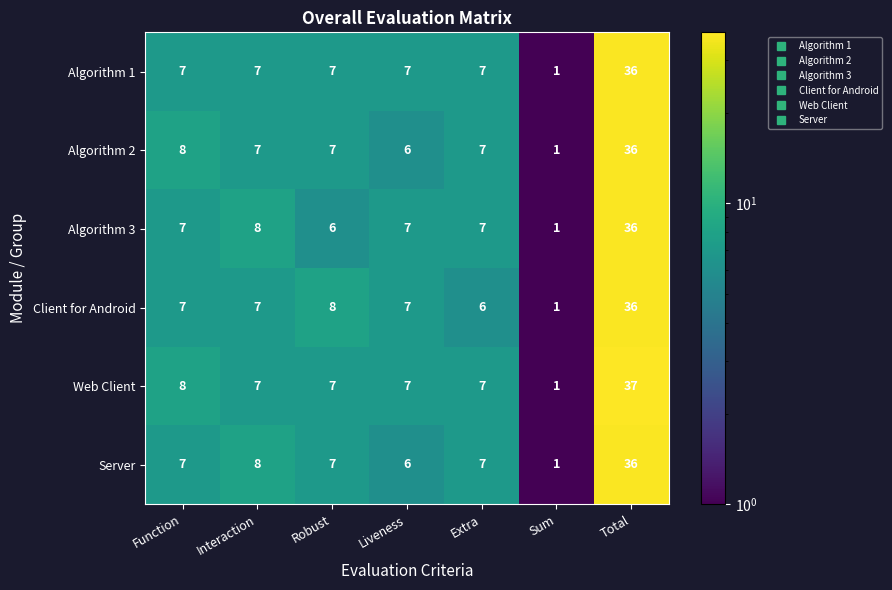

Is it true that Algorithm 3 equals 10 at Liveness?

False